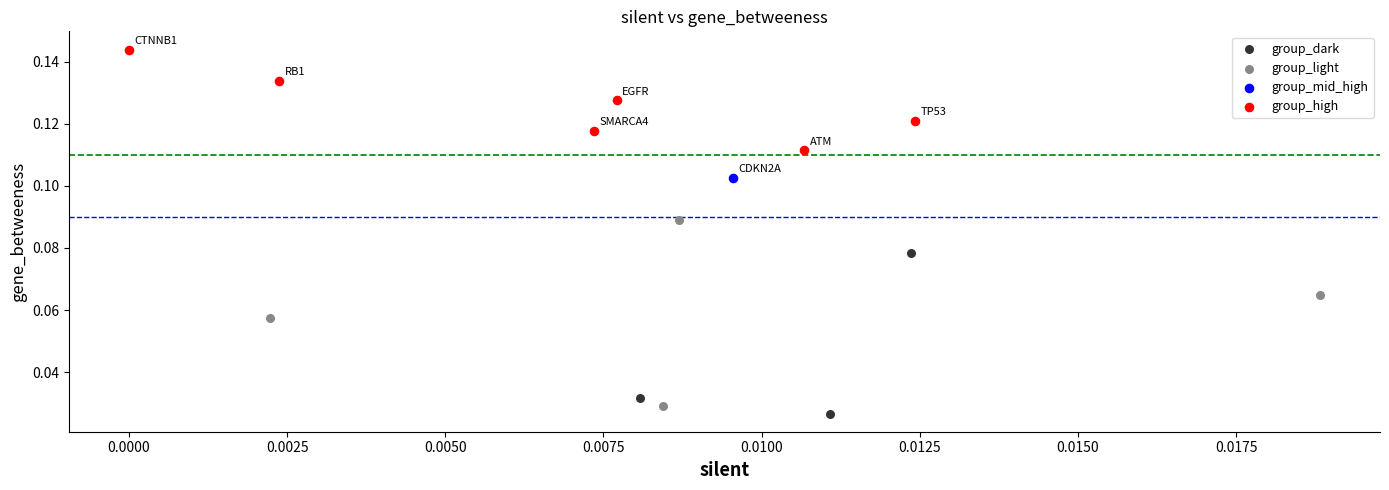

What are all the series names shown in the legend?

group_dark, group_light, group_mid_high, group_high